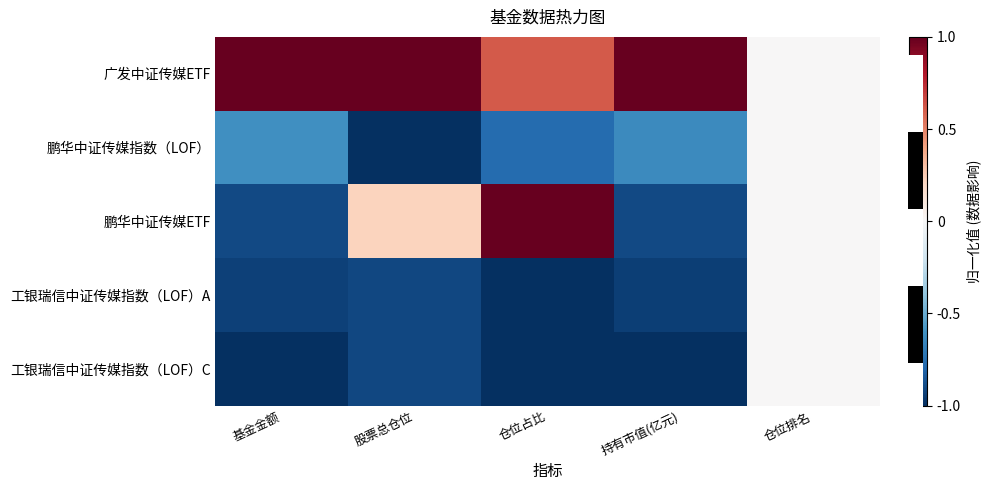

At which category does the chart reach its peak across all series?

基金金额